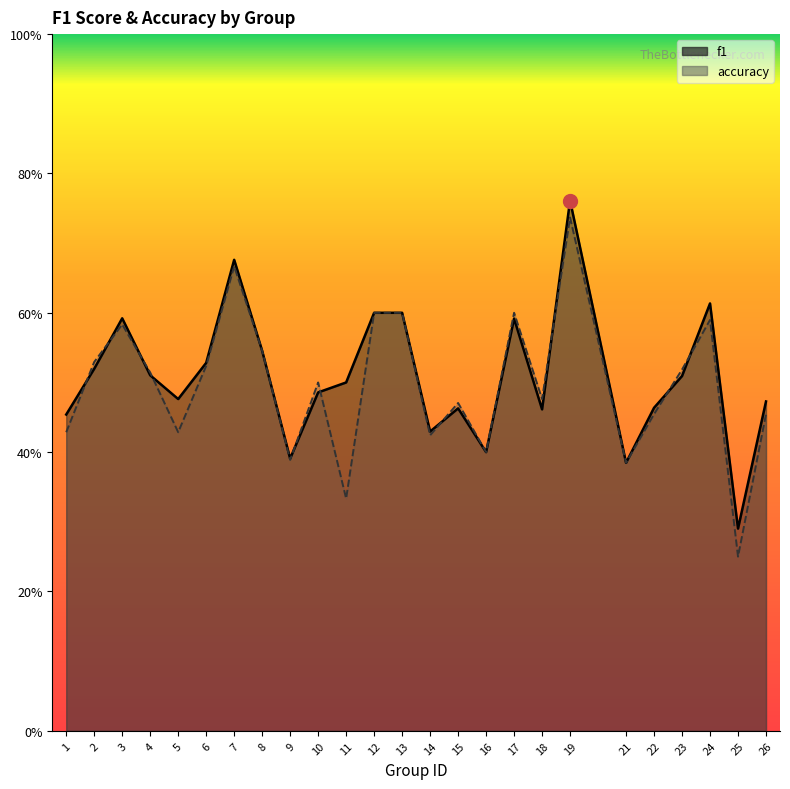

How many lines are shown in the chart?

2